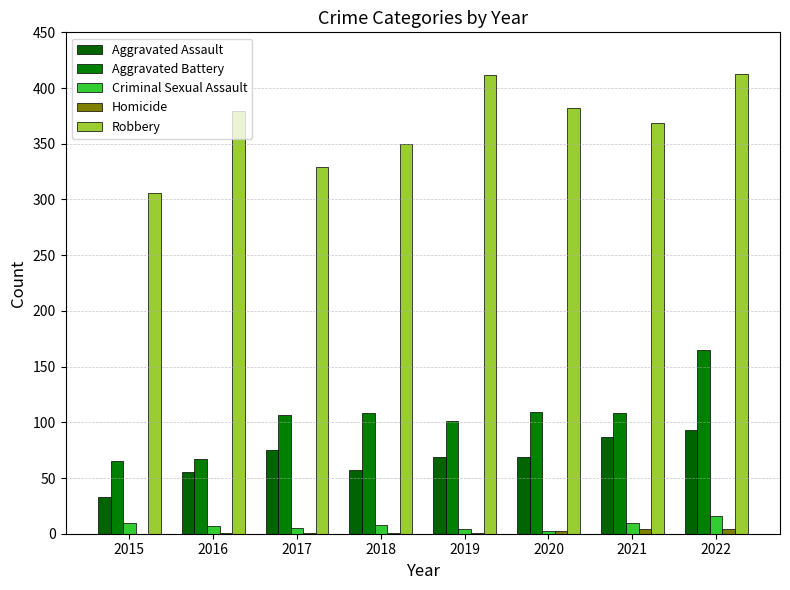

How many groups of bars are there?

8